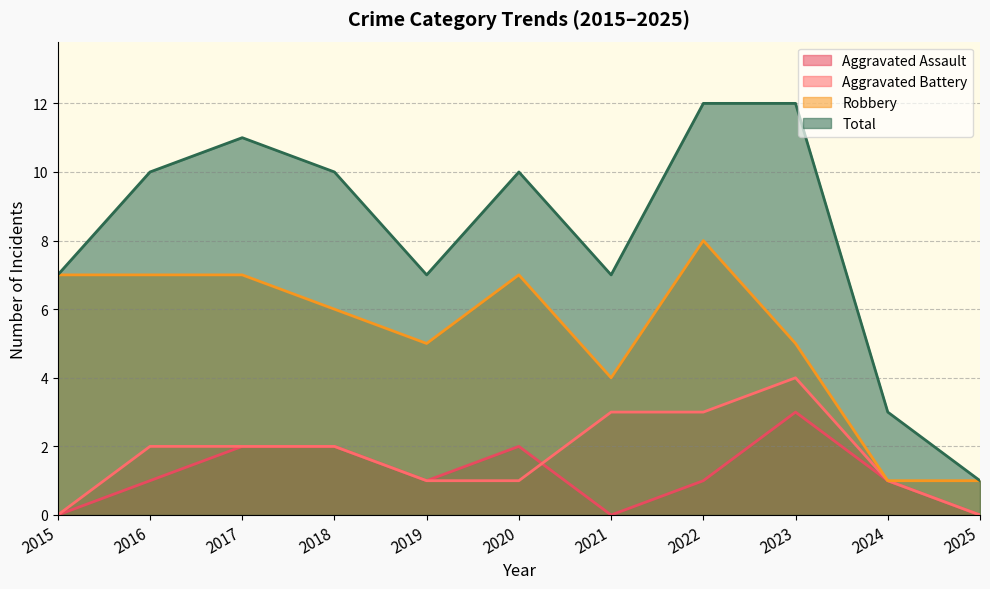

How many values in Aggravated Battery are above zero?

9